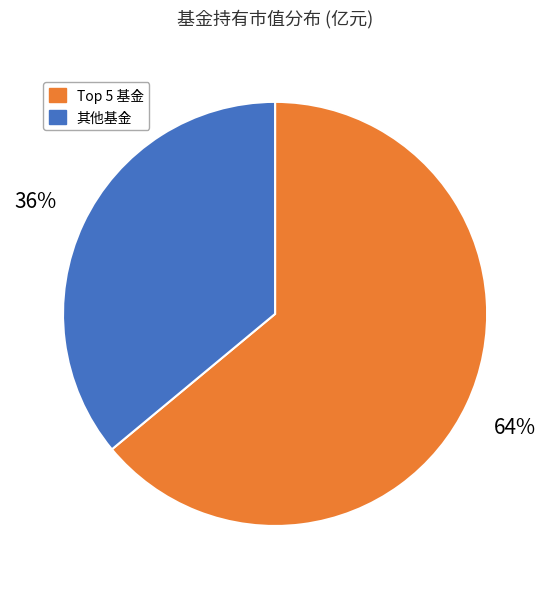

The 其他基金 slice represents 27% of the pie. True or false?

False